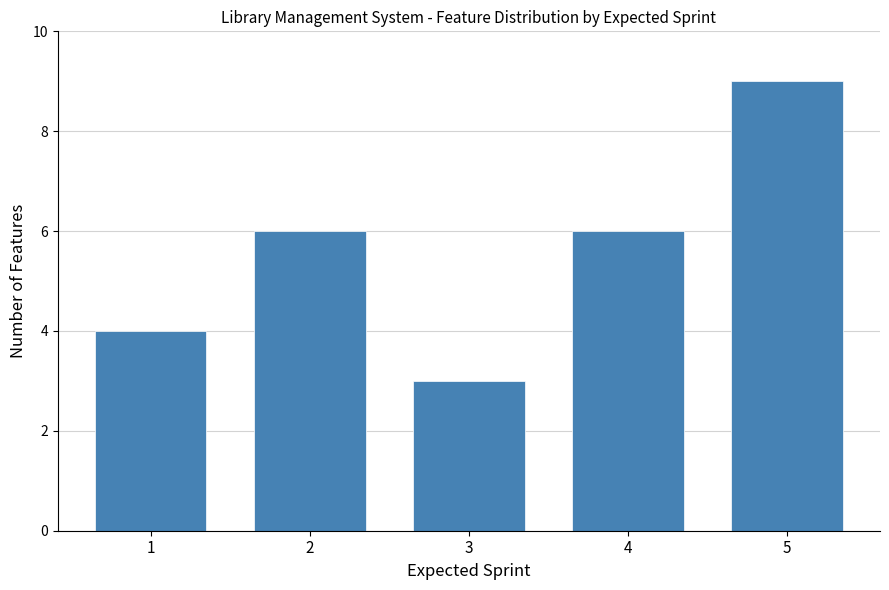

Reading left to right, extract all data points from this chart.

1=4	2=6	3=3	4=6	5=9